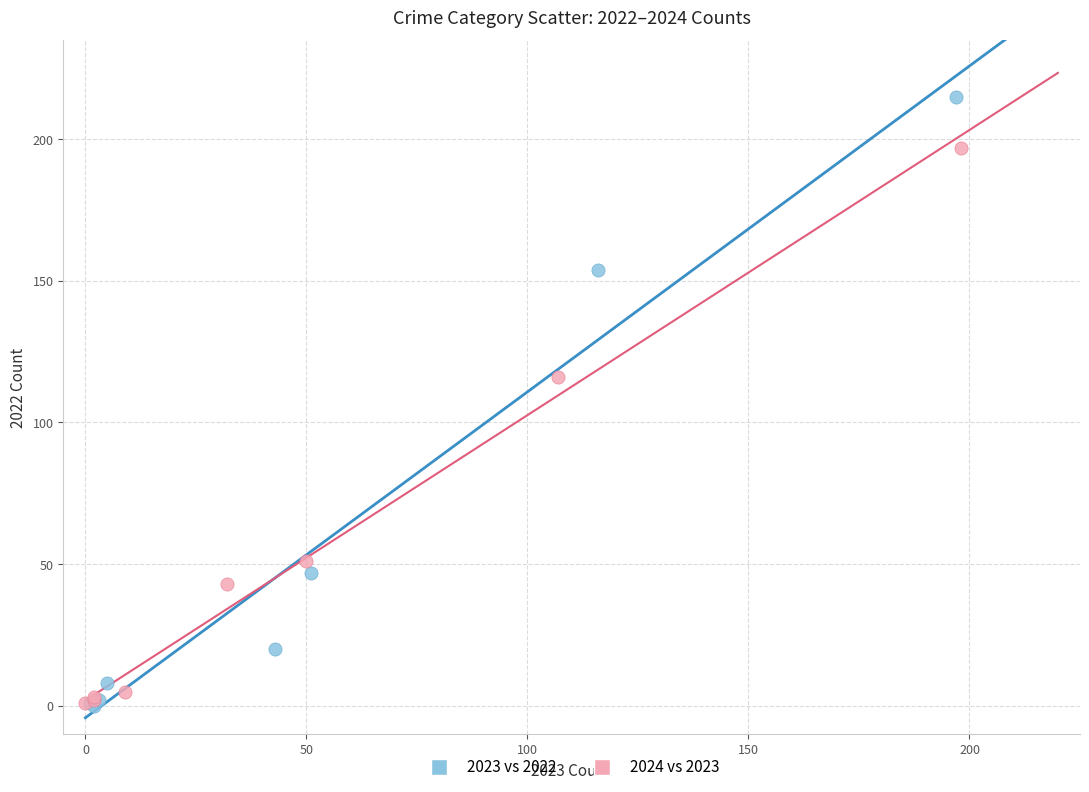

Which series has the largest Y range (max minus min)?

2023 vs 2022